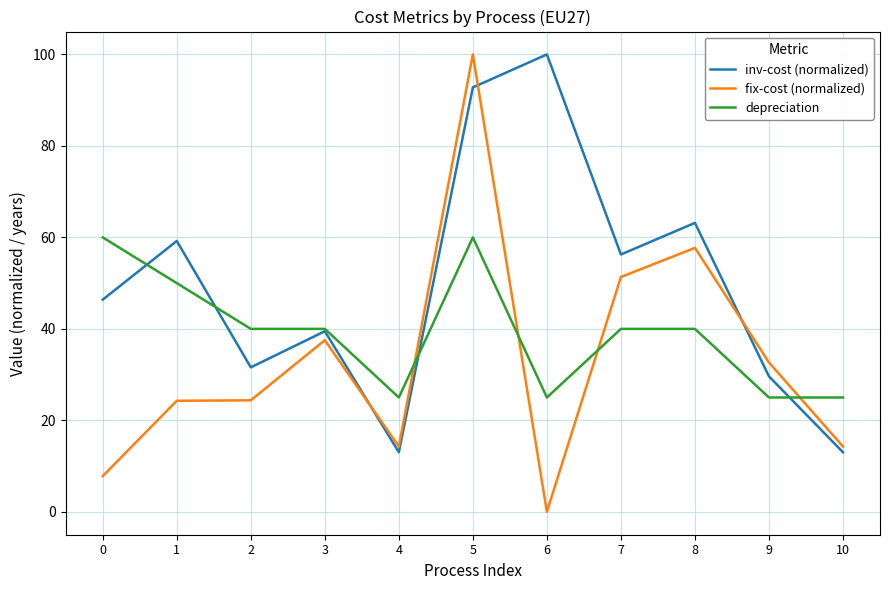

At which category is the sum across all series the highest?

5